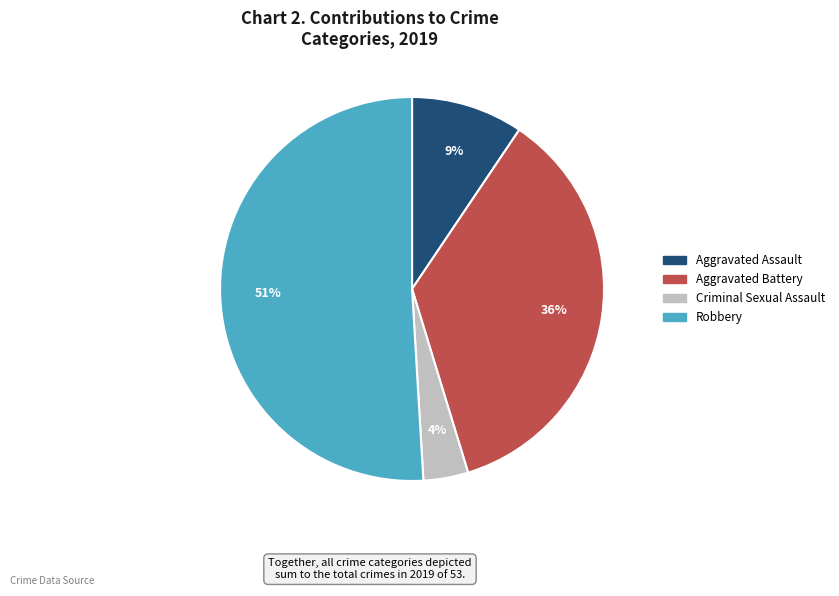

Do Aggravated Assault and Criminal Sexual Assault together represent more than half of the pie?

No